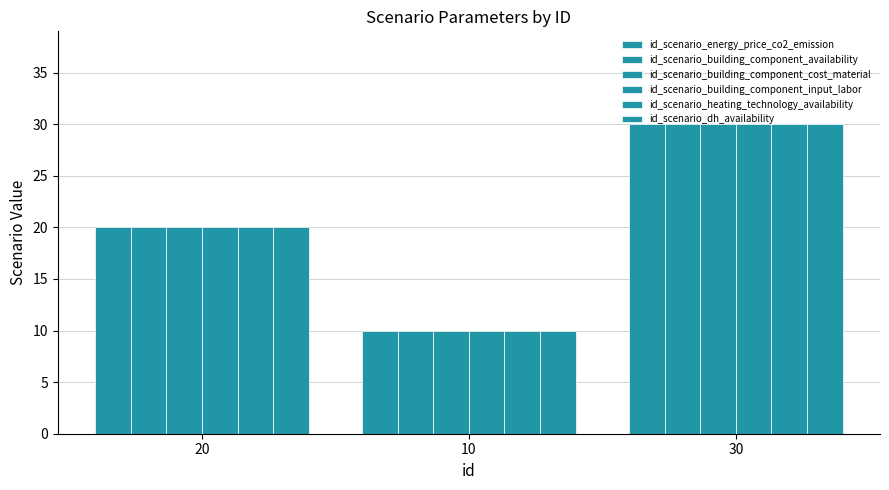

How many bars are there in total?

18